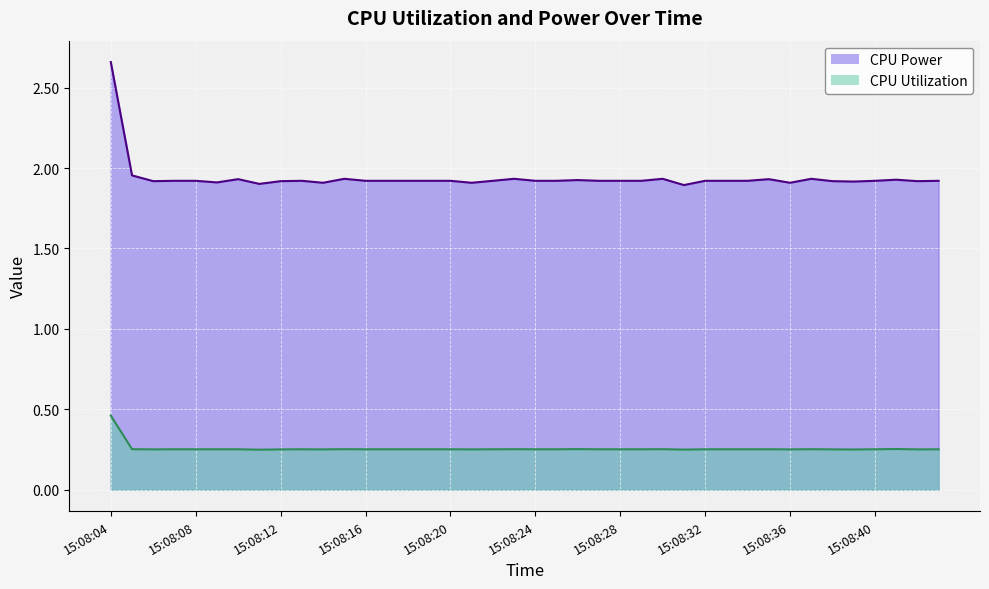

Rank the series by their average value, from highest to lowest.

CPU Power, CPU Utilization